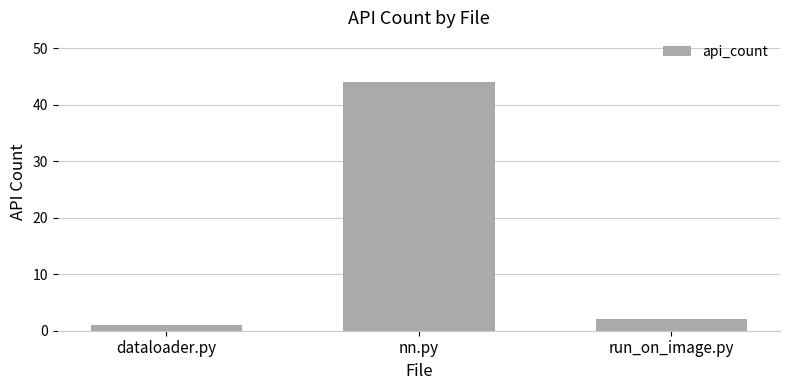

Count the number of data series in this chart.

1